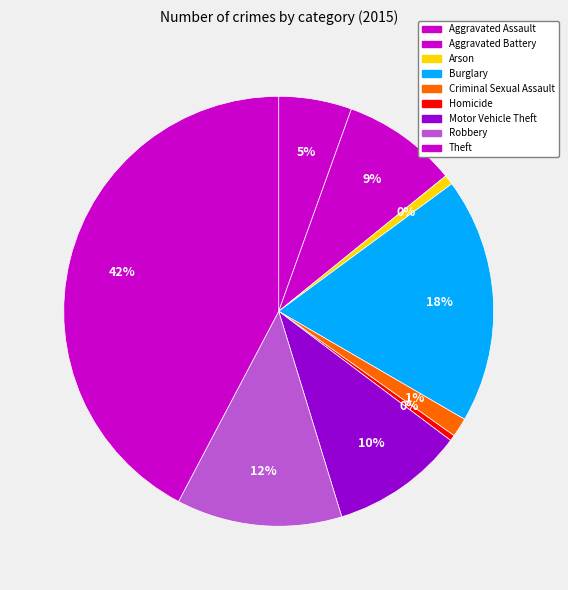

Do Robbery and Motor Vehicle Theft together represent more than half of the pie?

No